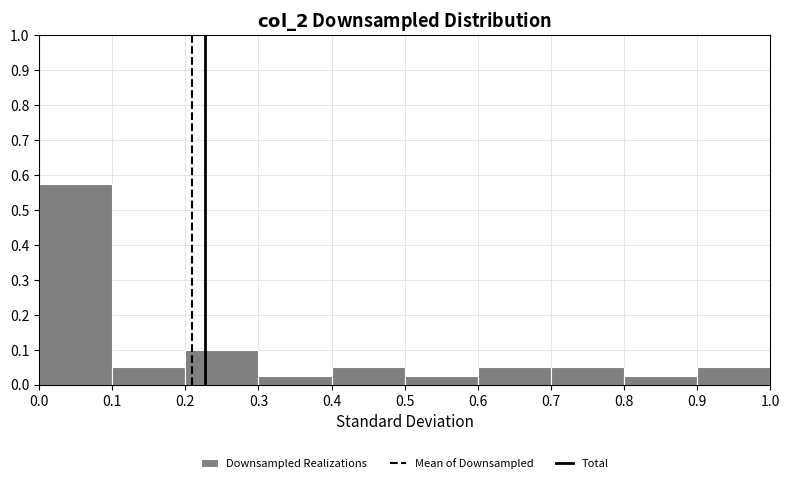

Over which range of the x-axis is the bar tallest?

0.0 to 0.1